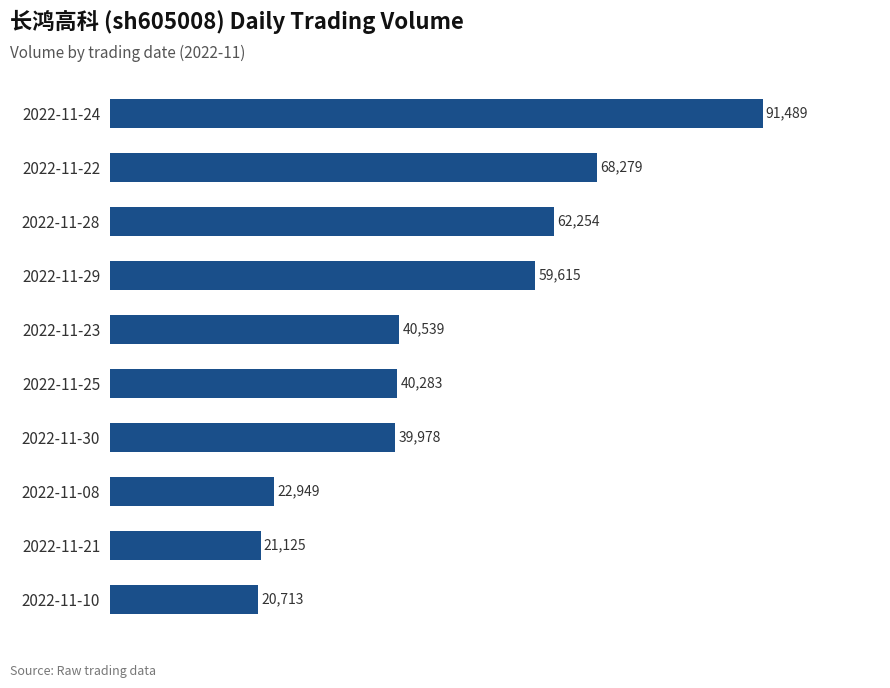

What is the difference between the maximum and second lowest values?

70364